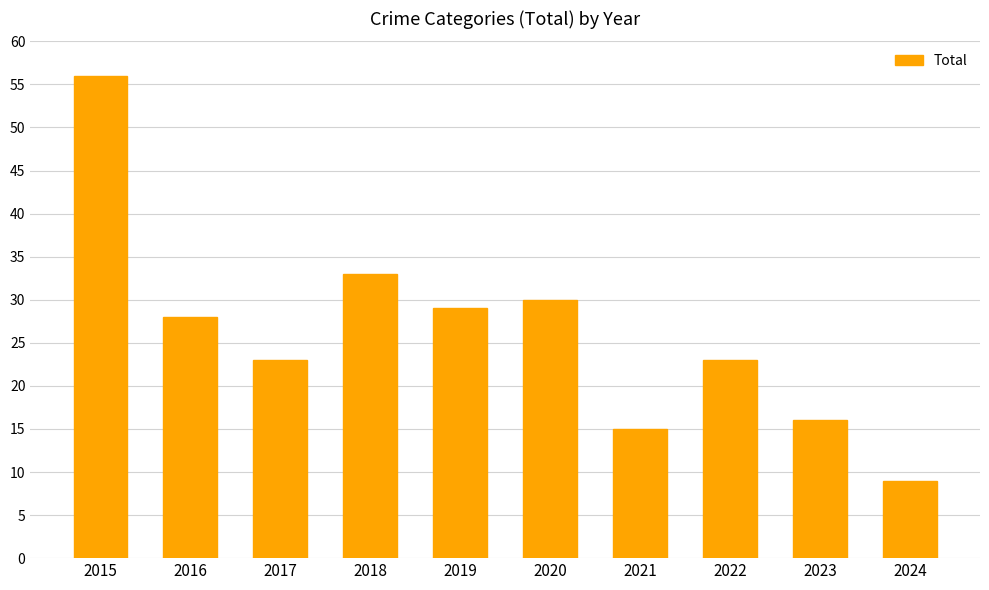

The chart shows a value of 5 at 2017. True or false?

False